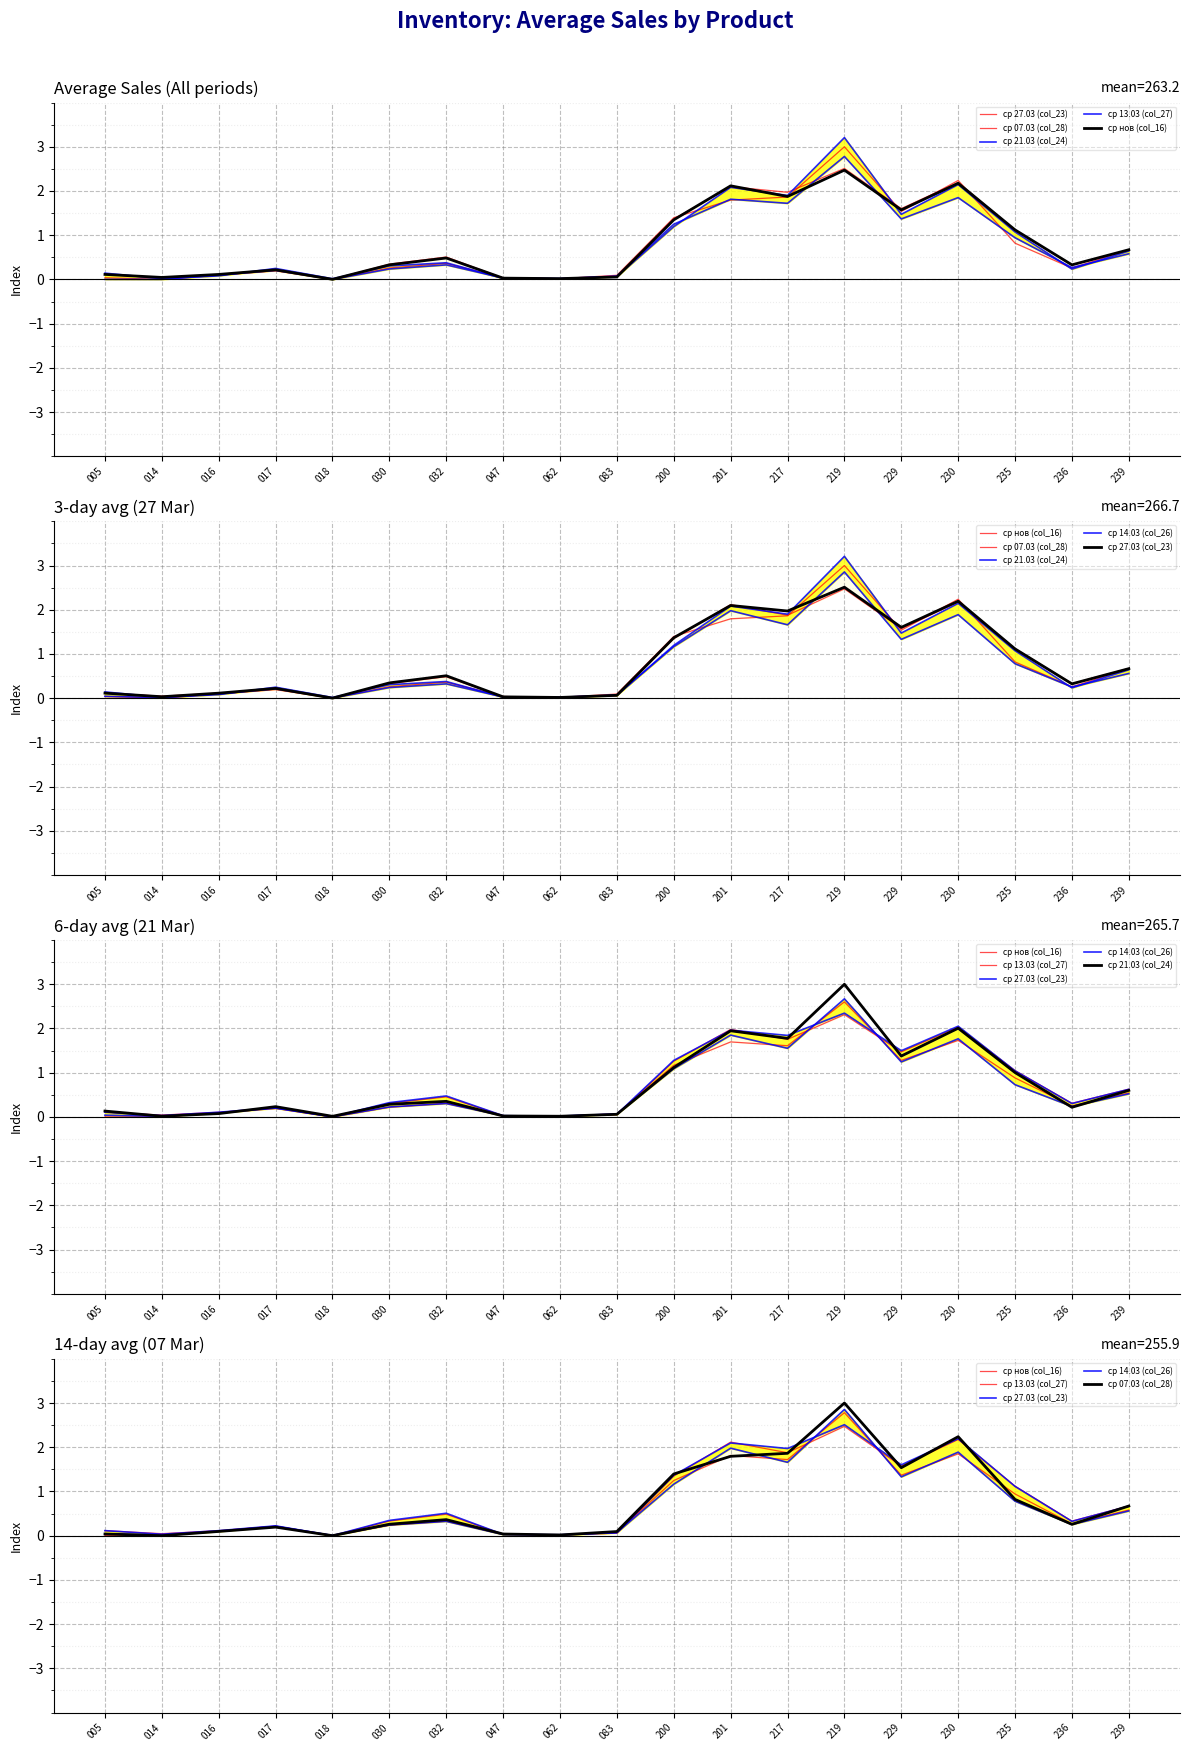

The value of ср 27.03 (col_23) at 236 is 0.3. True or false?

True